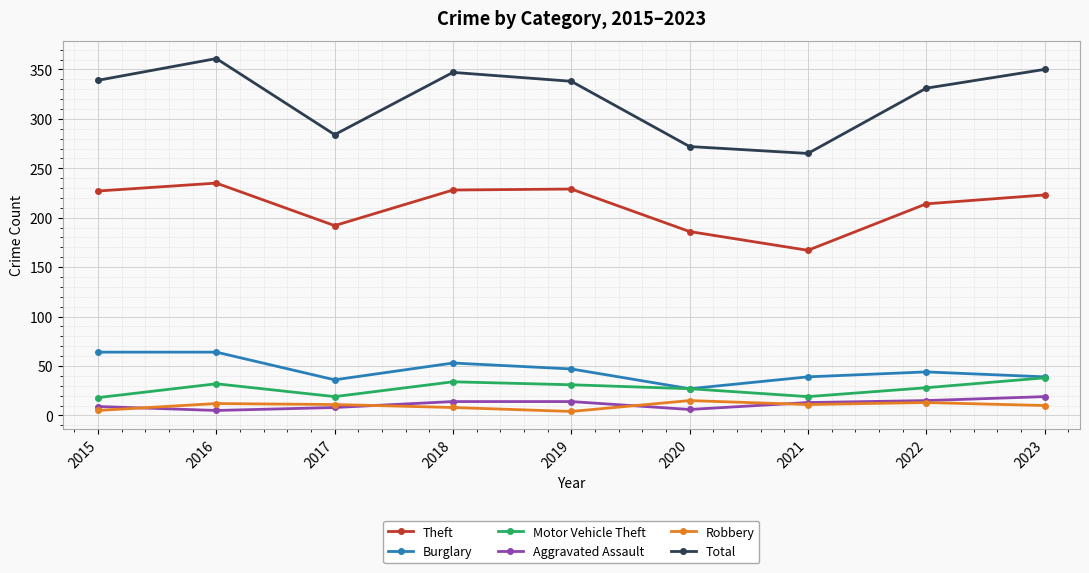

Is it true that Total equals 339 at 2015?

True